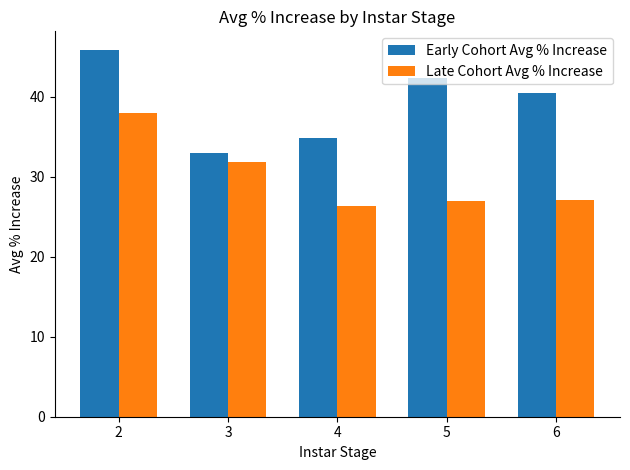

At 4, list the series in order from smallest to largest.

Late Cohort Avg % Increase, Early Cohort Avg % Increase